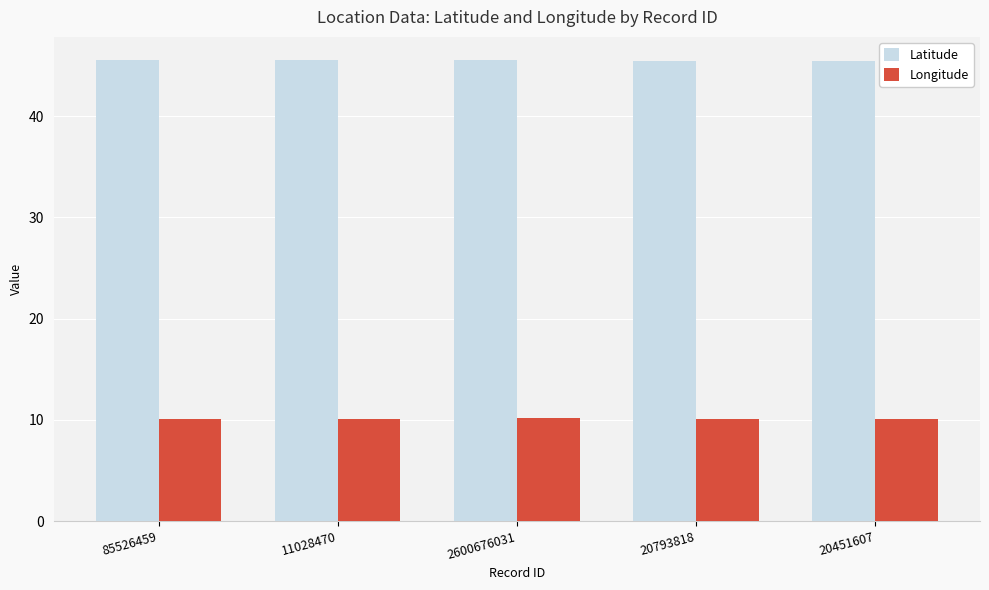

What is the spread (max minus min) of values at 20793818?

35.4